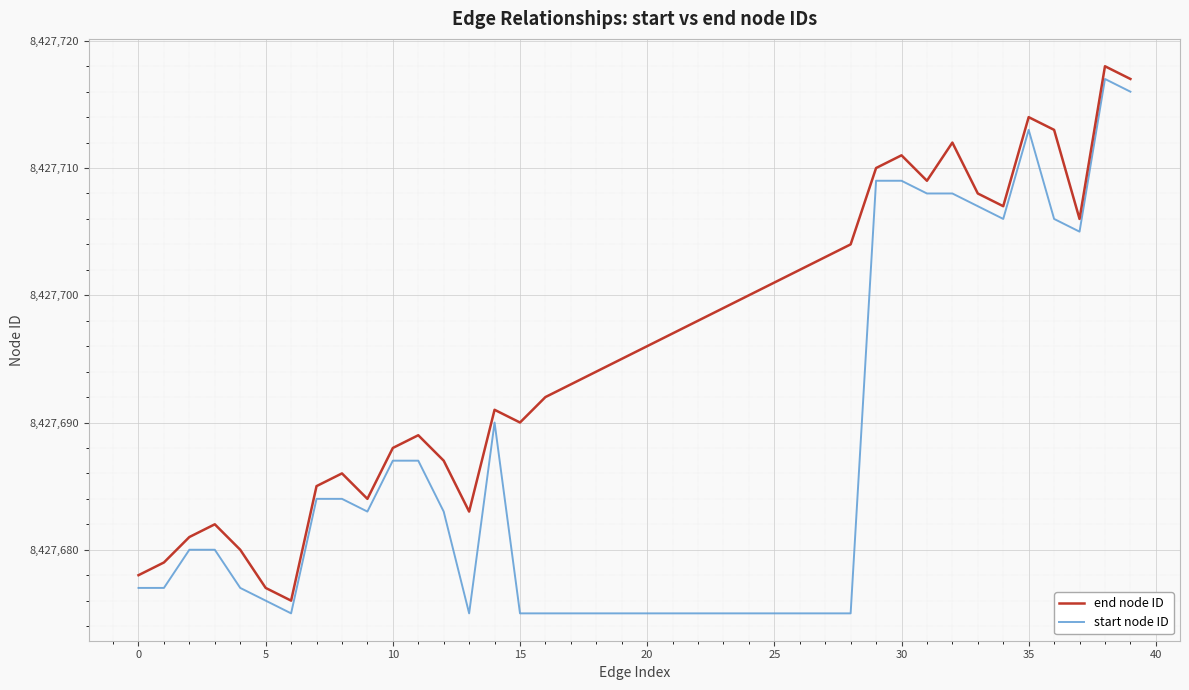

Which series has the largest total across all categories?

end node ID